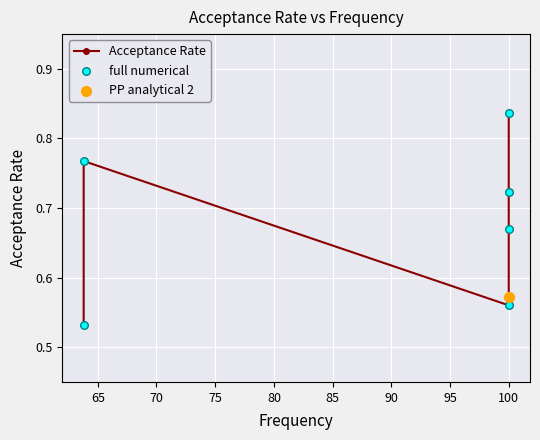

Which series reaches the maximum Y coordinate?

Acceptance Rate